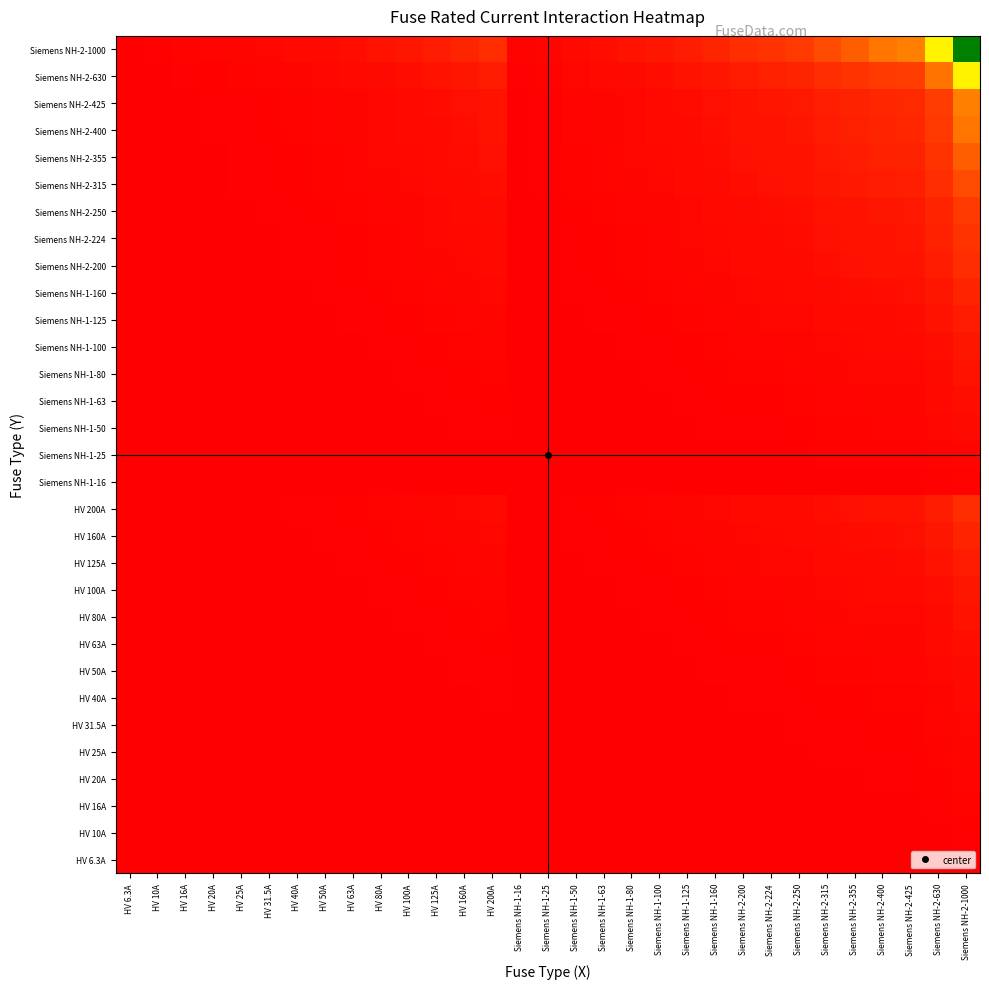

How many distinct data groups are displayed?

31